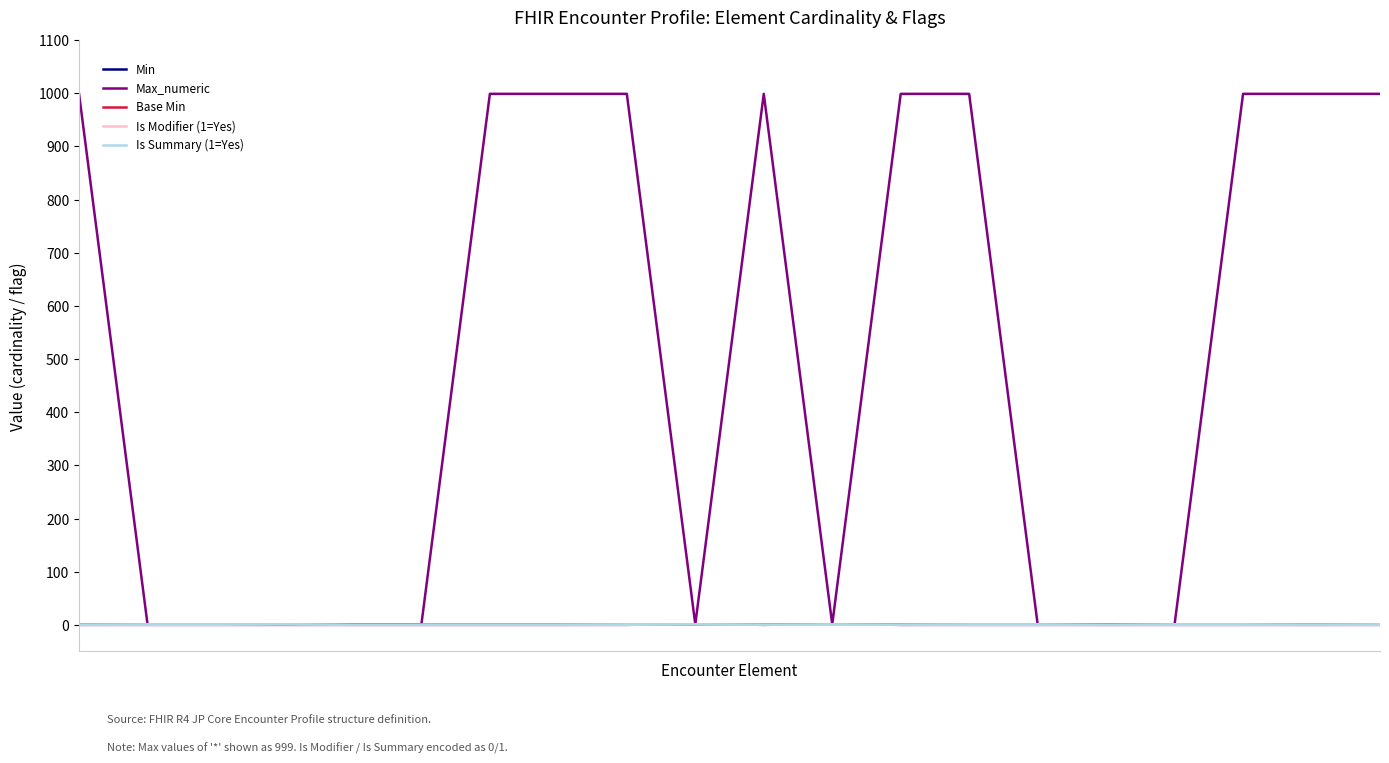

Rank the categories by Is Summary (1=Yes) value from lowest to highest.

0, 4, 5, 6, 7, 10, 12, 15, 18, 1, 2, 3, 8, 9, 11, 13, 14, 16, 17, 19